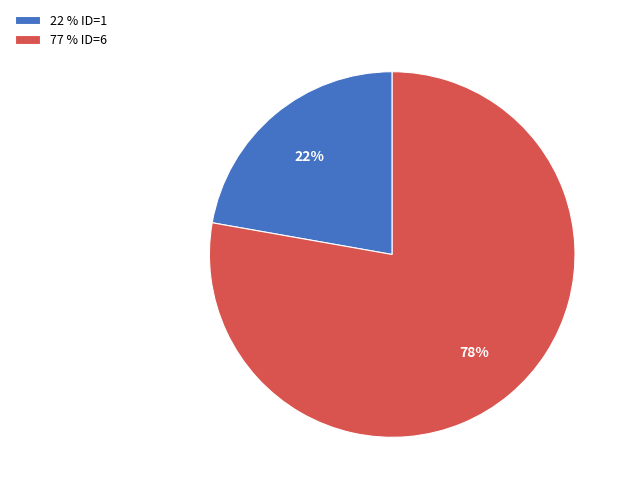

What is the largest slice in the pie chart?

77 % ID=6